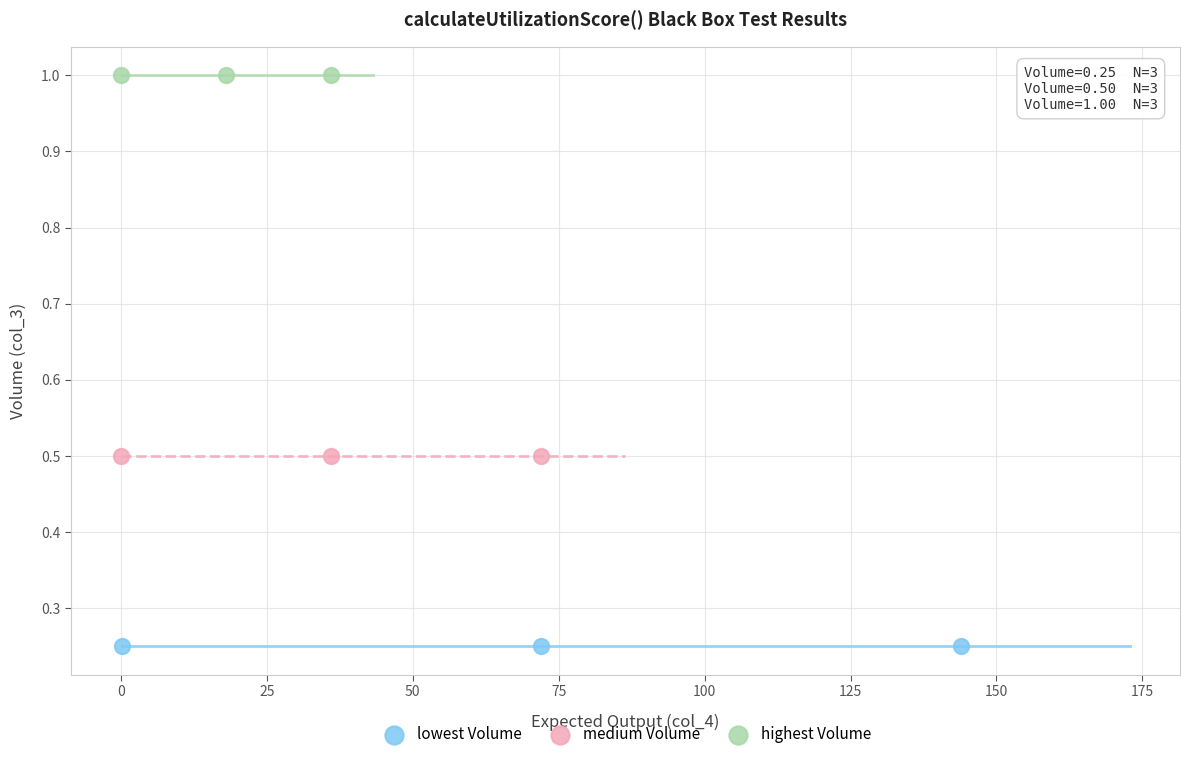

Which series reaches the minimum Y coordinate?

lowest Volume